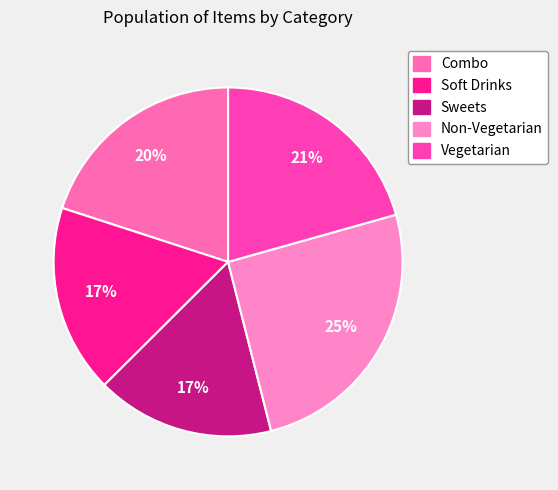

Does Non-Vegetarian represent more than half of the total?

No